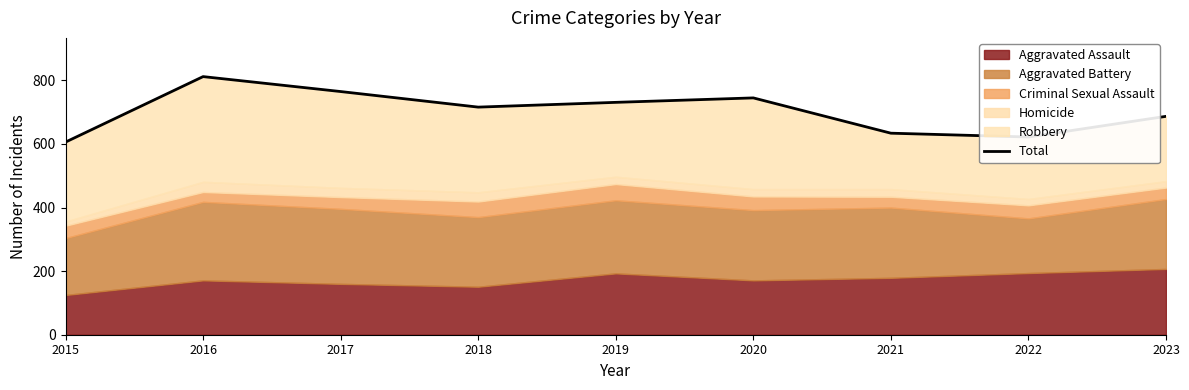

The value at 2018 is 1039. True or false?

False